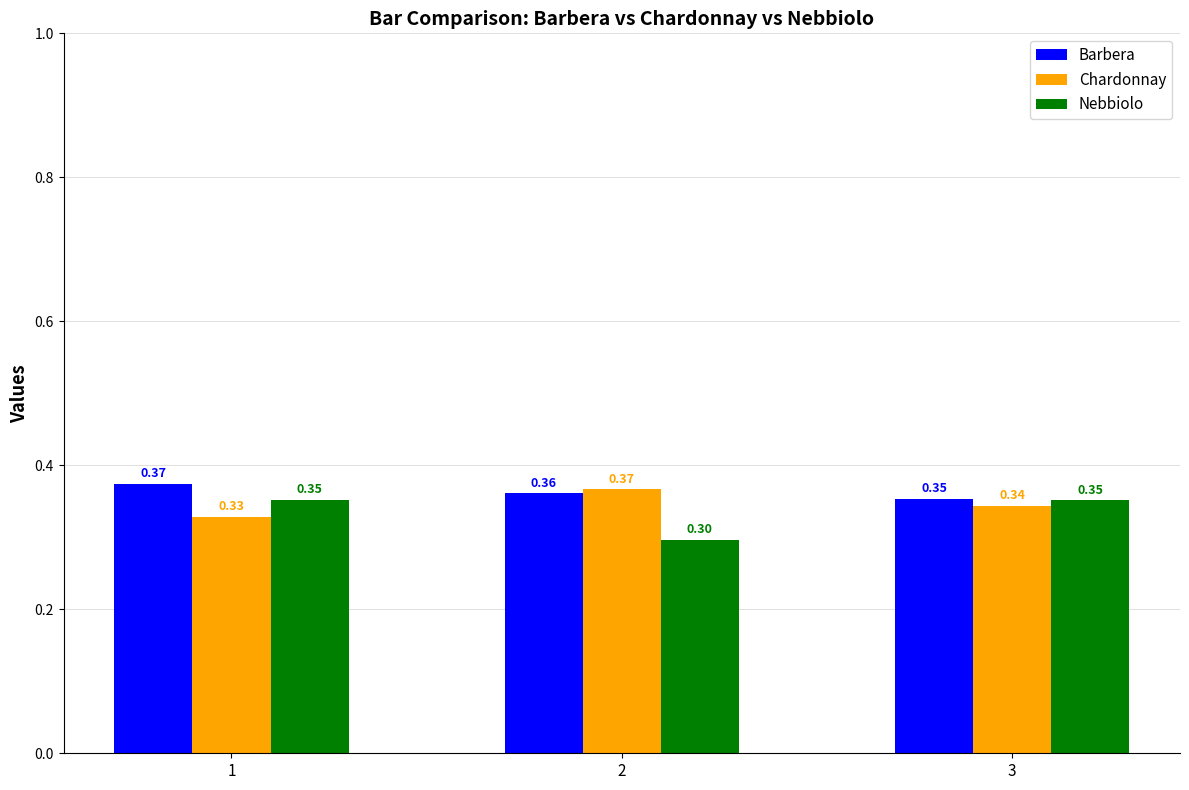

How many bars are there in each group?

3